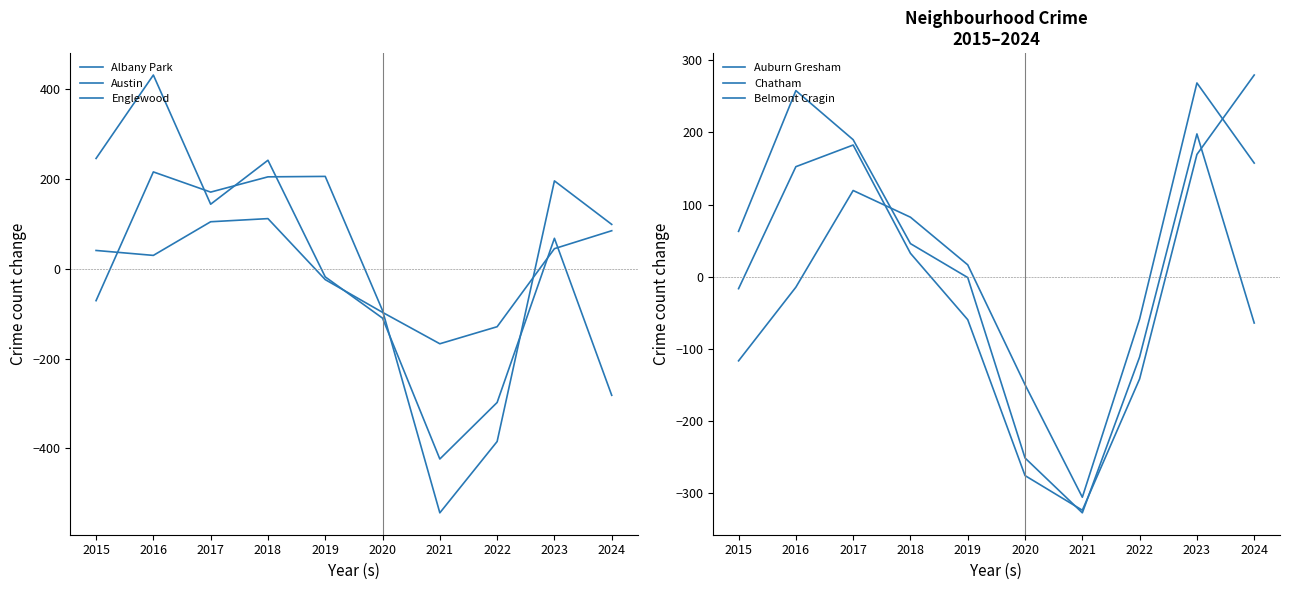

Which category has the highest value in the Auburn Gresham series?

2016